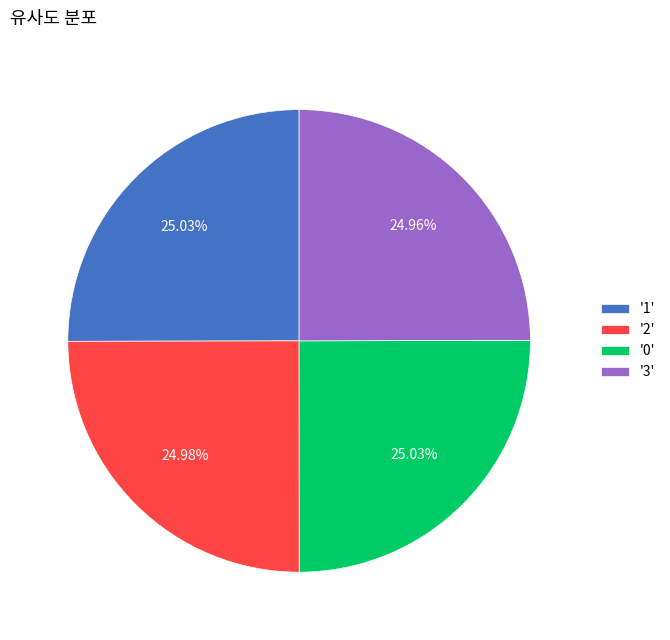

Is '2' the majority of the pie?

No